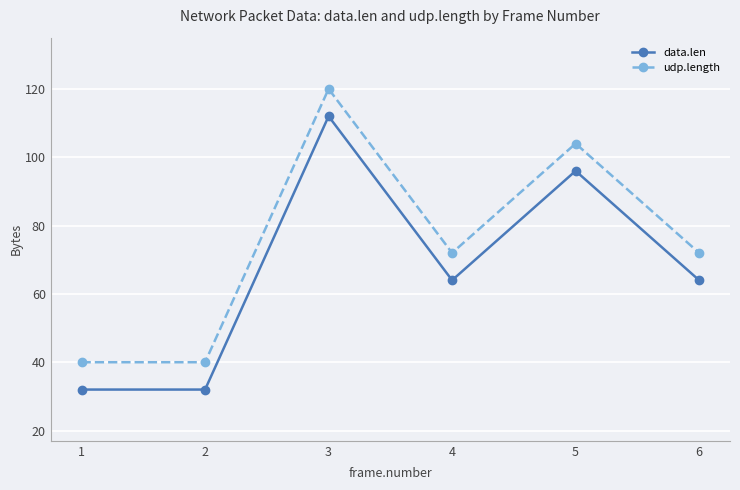

Is the value of udp.length at 3 greater than the value of data.len at 5?

Yes